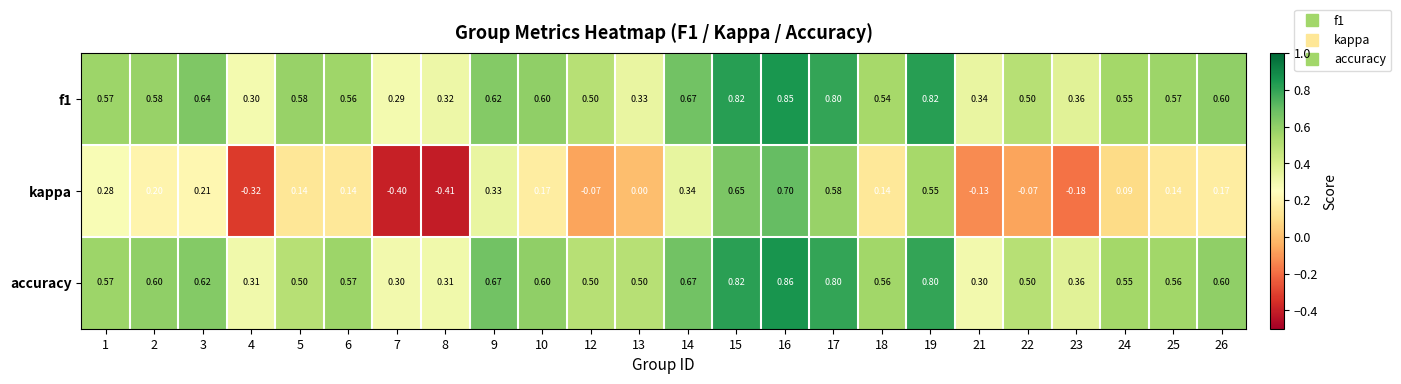

Is the value of kappa at 18 greater than the value of f1 at 6?

No